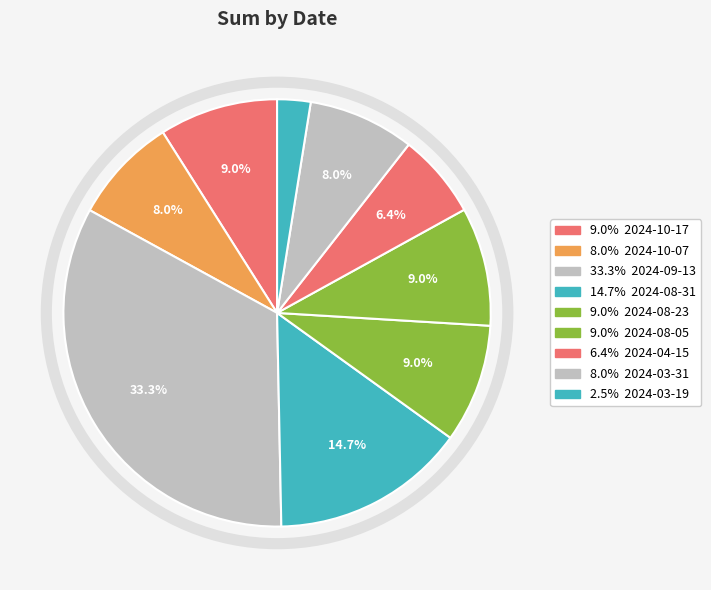

How many segments does this pie chart have?

9